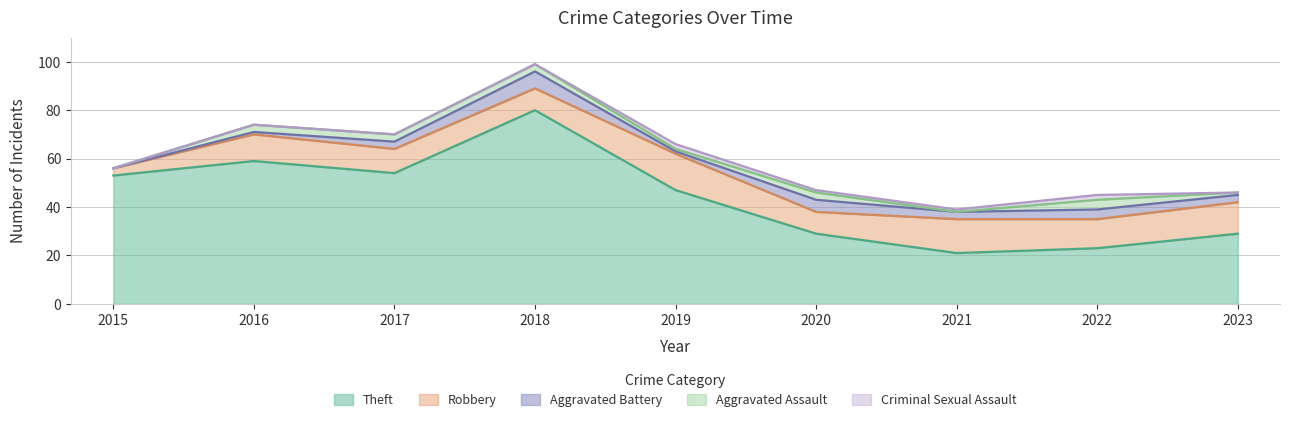

Reading left to right, extract all data points from this chart.

Theft: 2015=53	2016=59	2017=54	2018=80	2019=47	2020=29	2021=21	2022=23	2023=29
Robbery: 2015=3	2016=11	2017=10	2018=9	2019=15	2020=9	2021=14	2022=12	2023=13
Aggravated Battery: 2015=0	2016=1	2017=3	2018=7	2019=1	2020=5	2021=3	2022=4	2023=3
Aggravated Assault: 2015=0	2016=3	2017=3	2018=3	2019=1	2020=3	2021=0	2022=4	2023=1
Criminal Sexual Assault: 2015=0	2016=0	2017=0	2018=0	2019=2	2020=1	2021=1	2022=2	2023=0